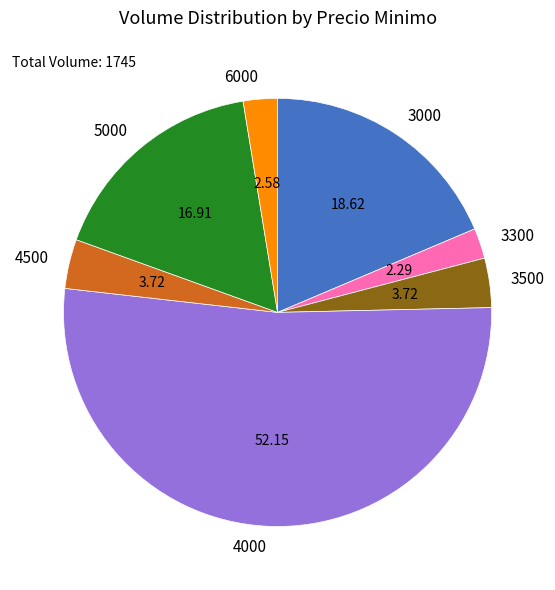

Approximately how many times larger is the value at 4000 compared to 6000?

20.2